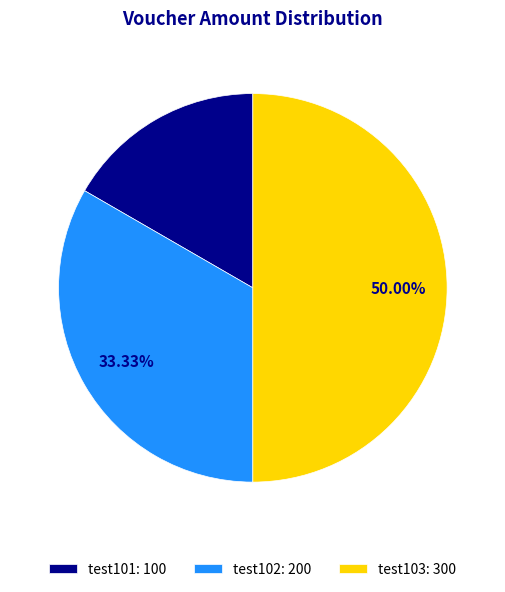

Does test101: 100 represent more than half of the total?

No